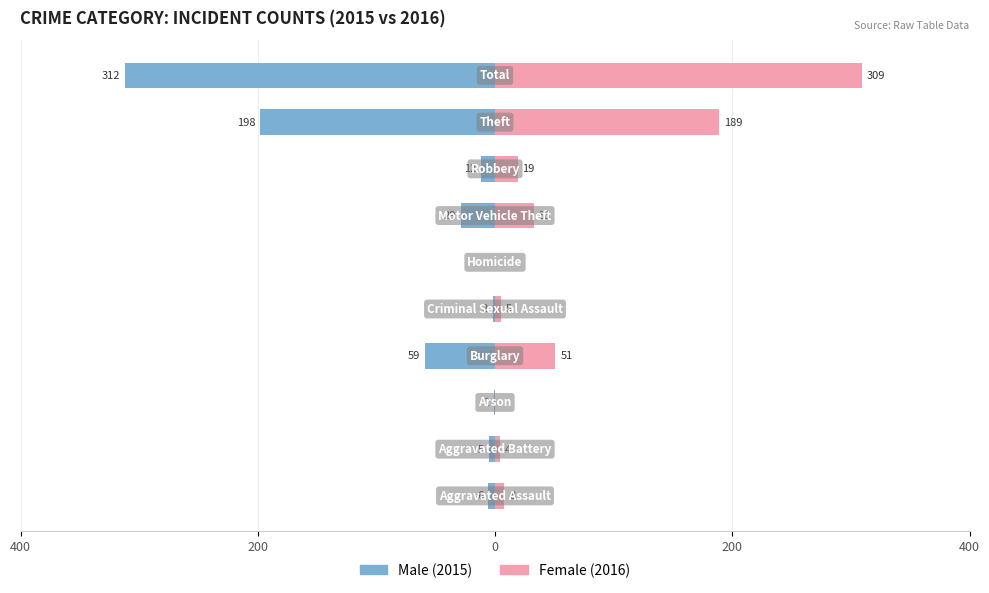

Are the bars grouped side by side (vs. stacked)?

Yes